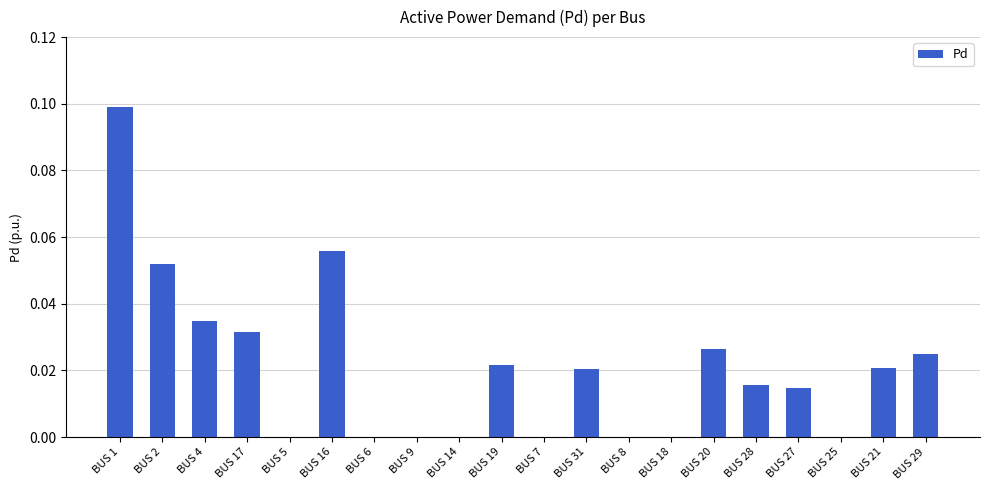

At which category does the chart reach its peak across all series?

BUS 1